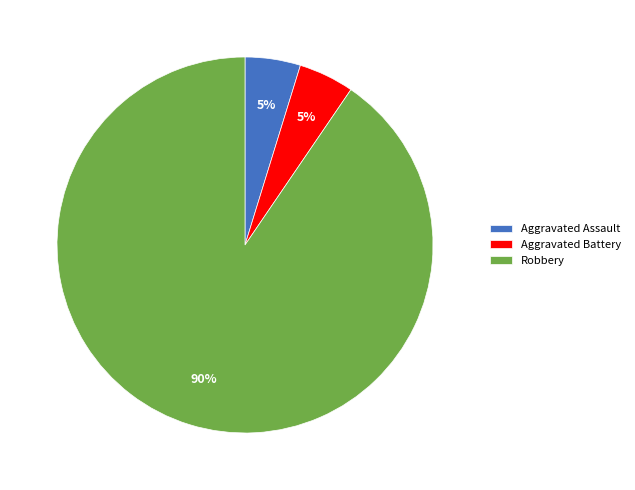

Does Aggravated Battery account for over 50% of the chart?

No